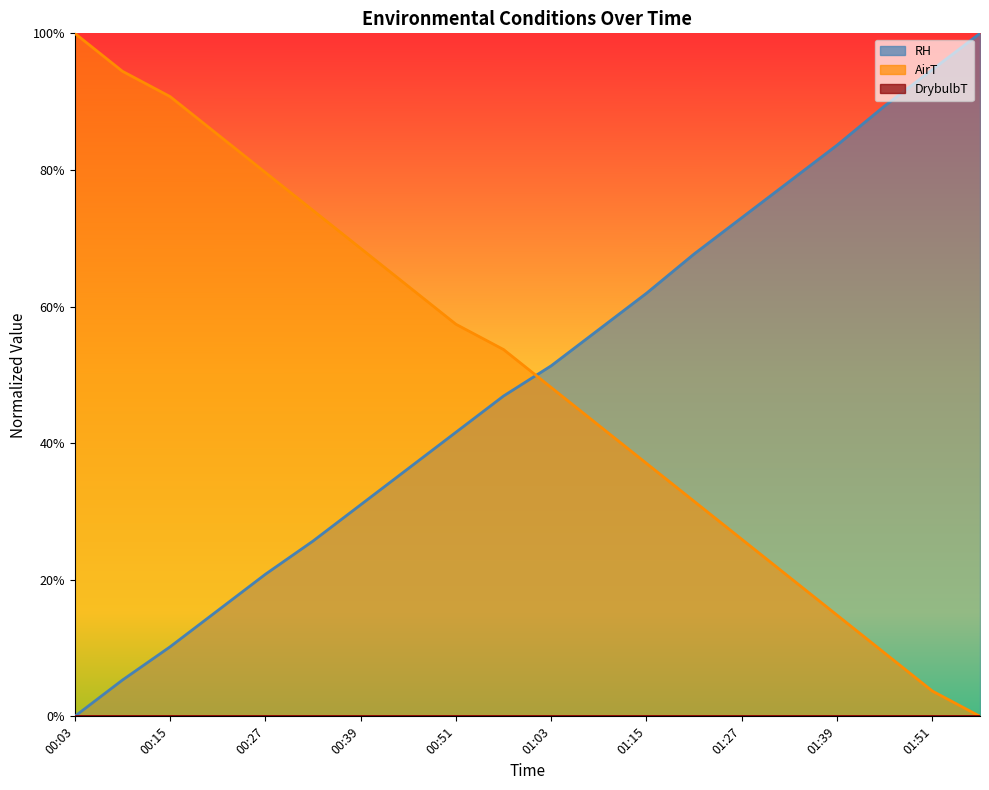

Which series changed the most between 01:09 and 01:33?

AirT